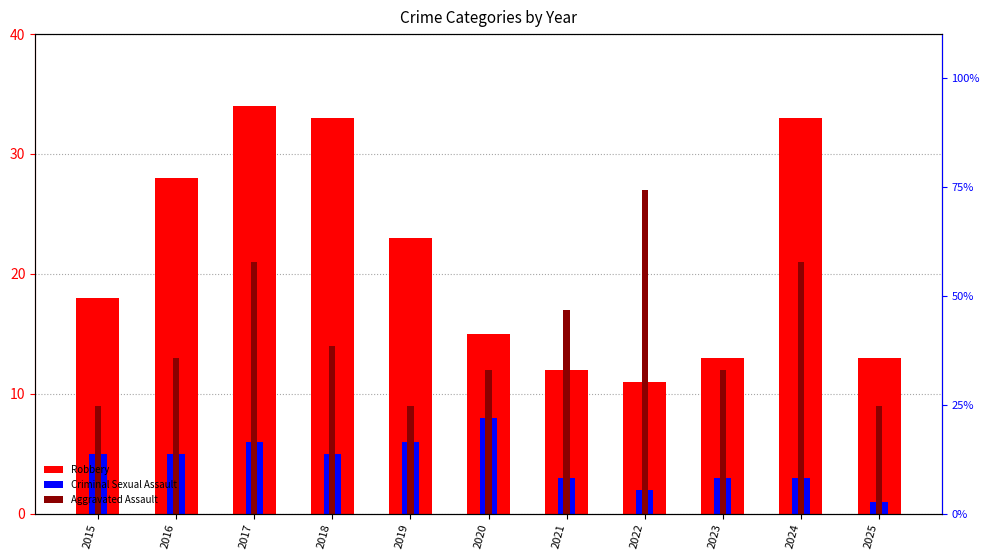

Which has a higher value, 2020 or 2017?

2017